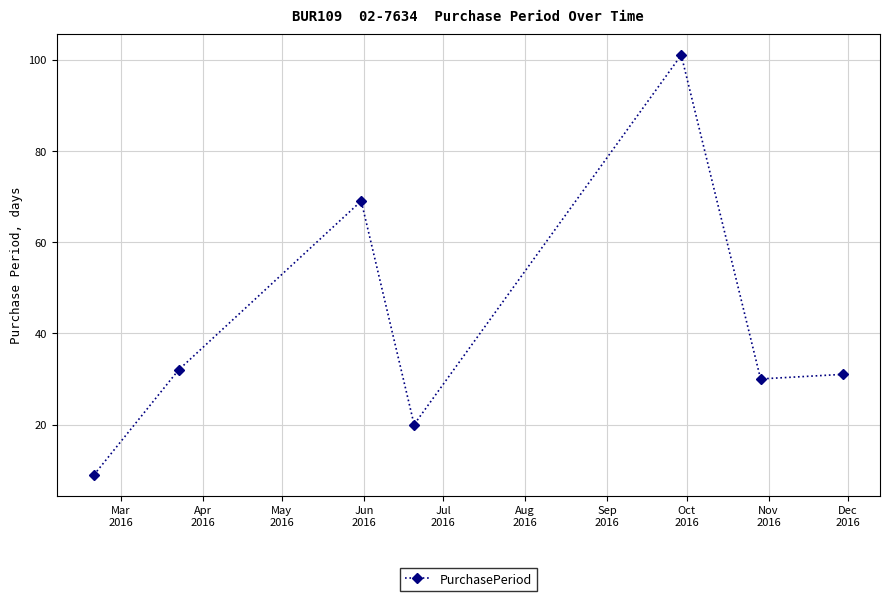

What is the value of the 2nd point from the left?

32